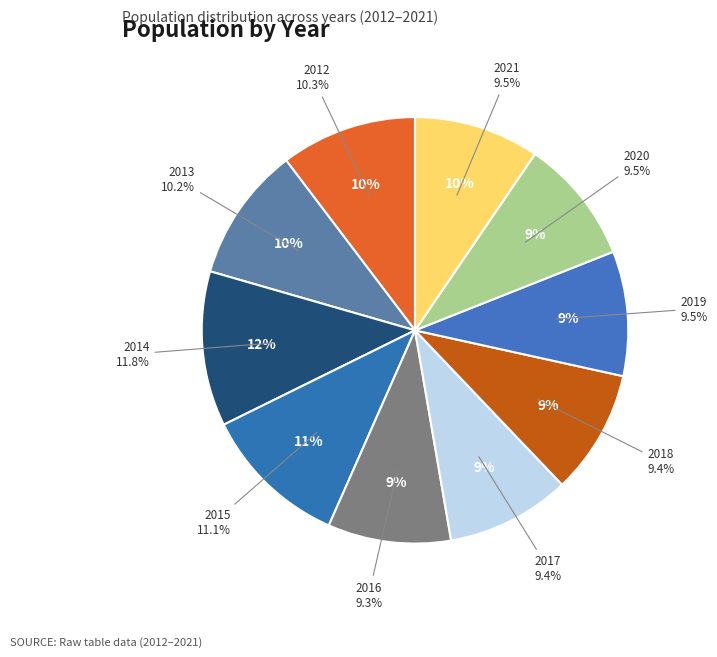

What percentage is the 2020 slice, to the nearest percent?

9%